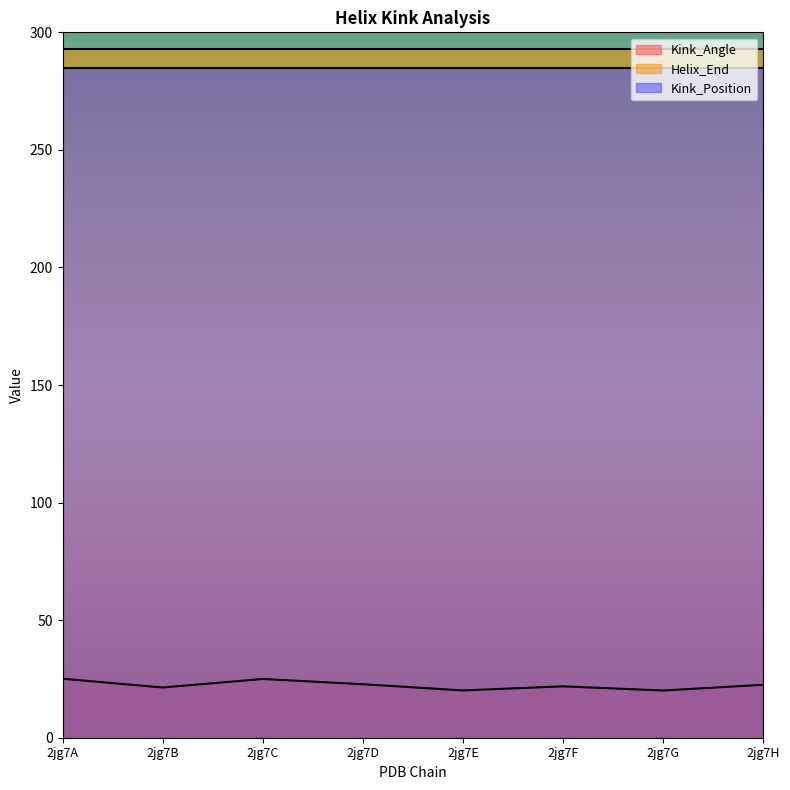

Which category has the highest value in the Kink_Position series?

2jg7A